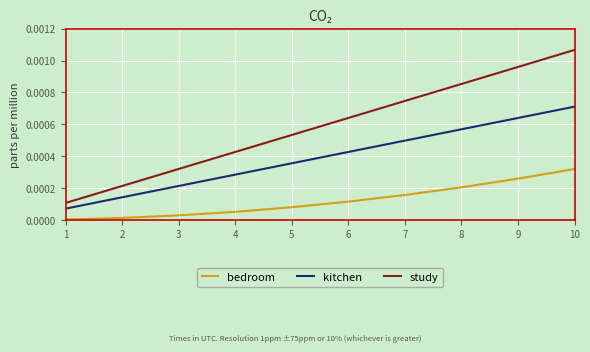

Count the number of data series in this chart.

3